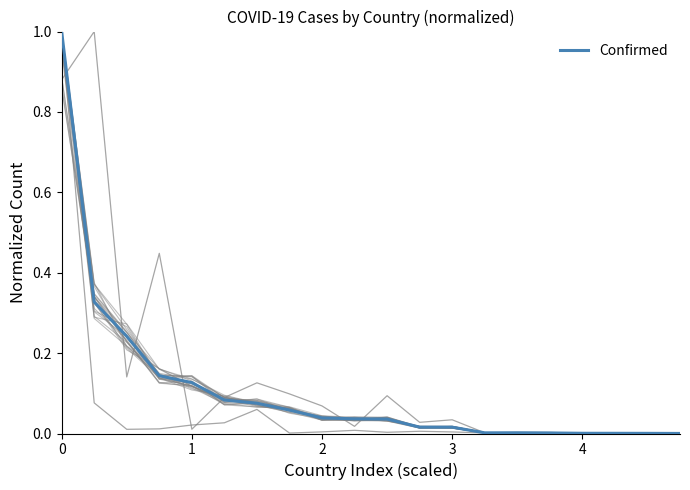

What is the average value?

0.1